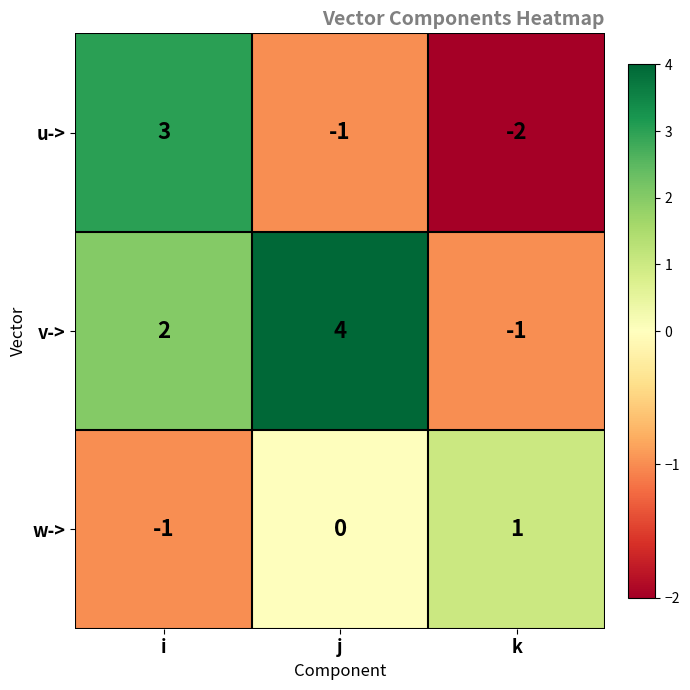

Reading right to left, transcribe all the data shown in this chart.

u->: -2	-1	3
v->: -1	4	2
w->: 1	0	-1